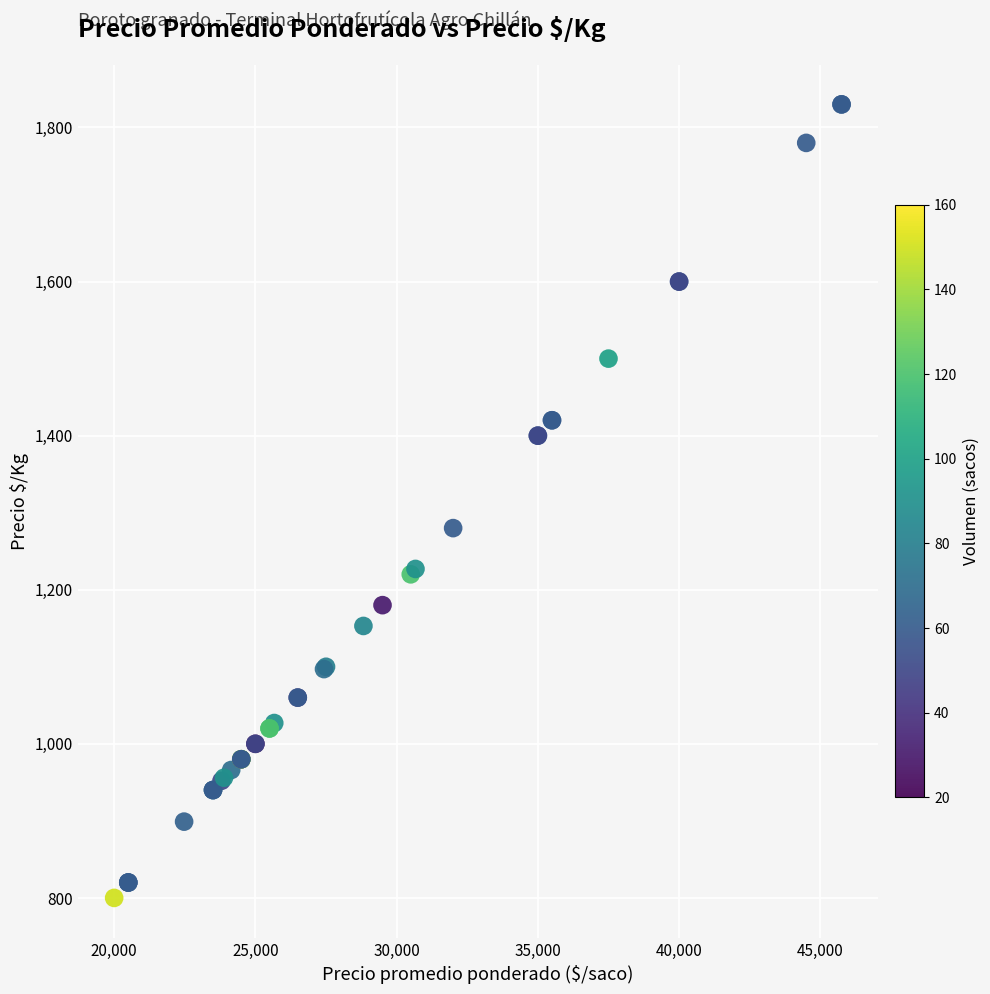

What Y value in the scatter plot is closest to 1315?

1280